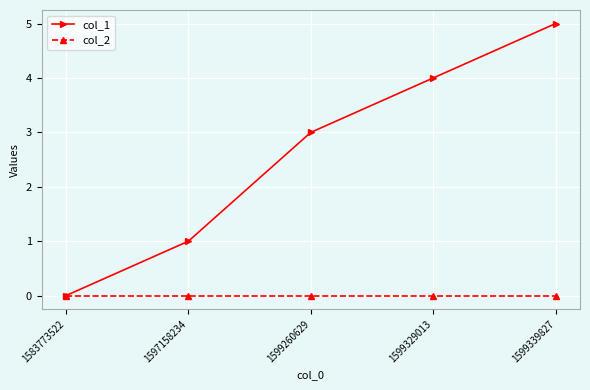

The col_2 series shows 0 at 1599339827. True or false?

True